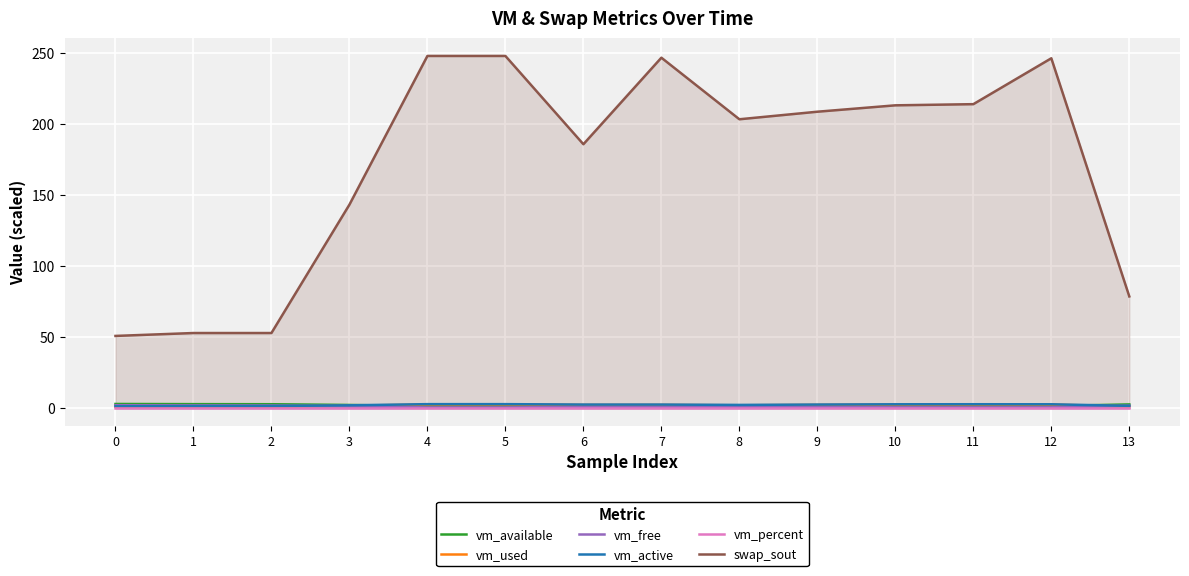

What is the spread (max minus min) of values at 10?

213.4